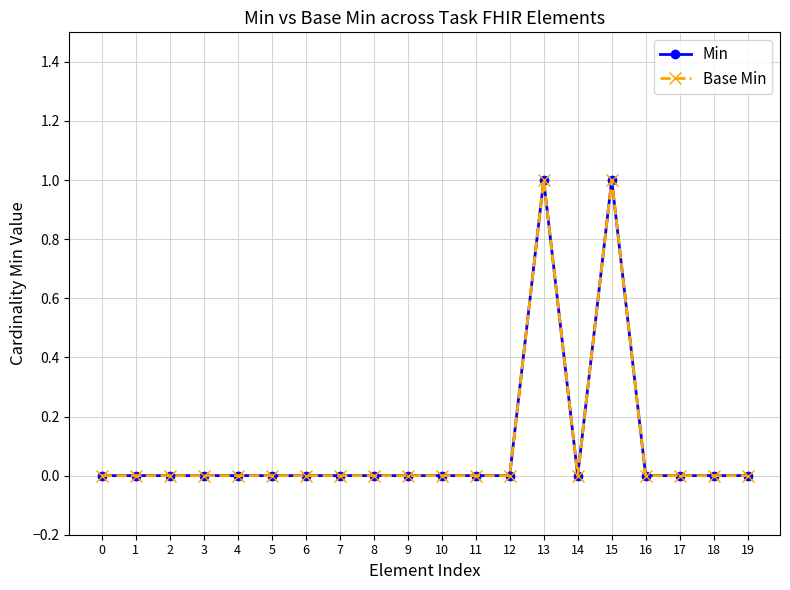

Reading left to right, transcribe all the data shown in this chart.

Min: 0=0	1=0	2=0	3=0	4=0	5=0	6=0	7=0	8=0	9=0	10=0	11=0	12=0	13=1	14=0	15=1	16=0	17=0	18=0	19=0
Base Min: 0=0	1=0	2=0	3=0	4=0	5=0	6=0	7=0	8=0	9=0	10=0	11=0	12=0	13=1	14=0	15=1	16=0	17=0	18=0	19=0